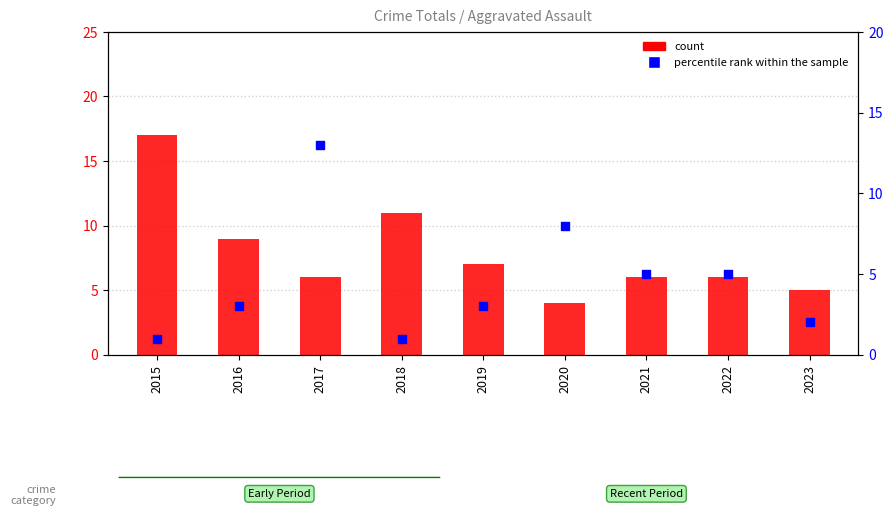

At which category is the sum across all series the highest?

2017